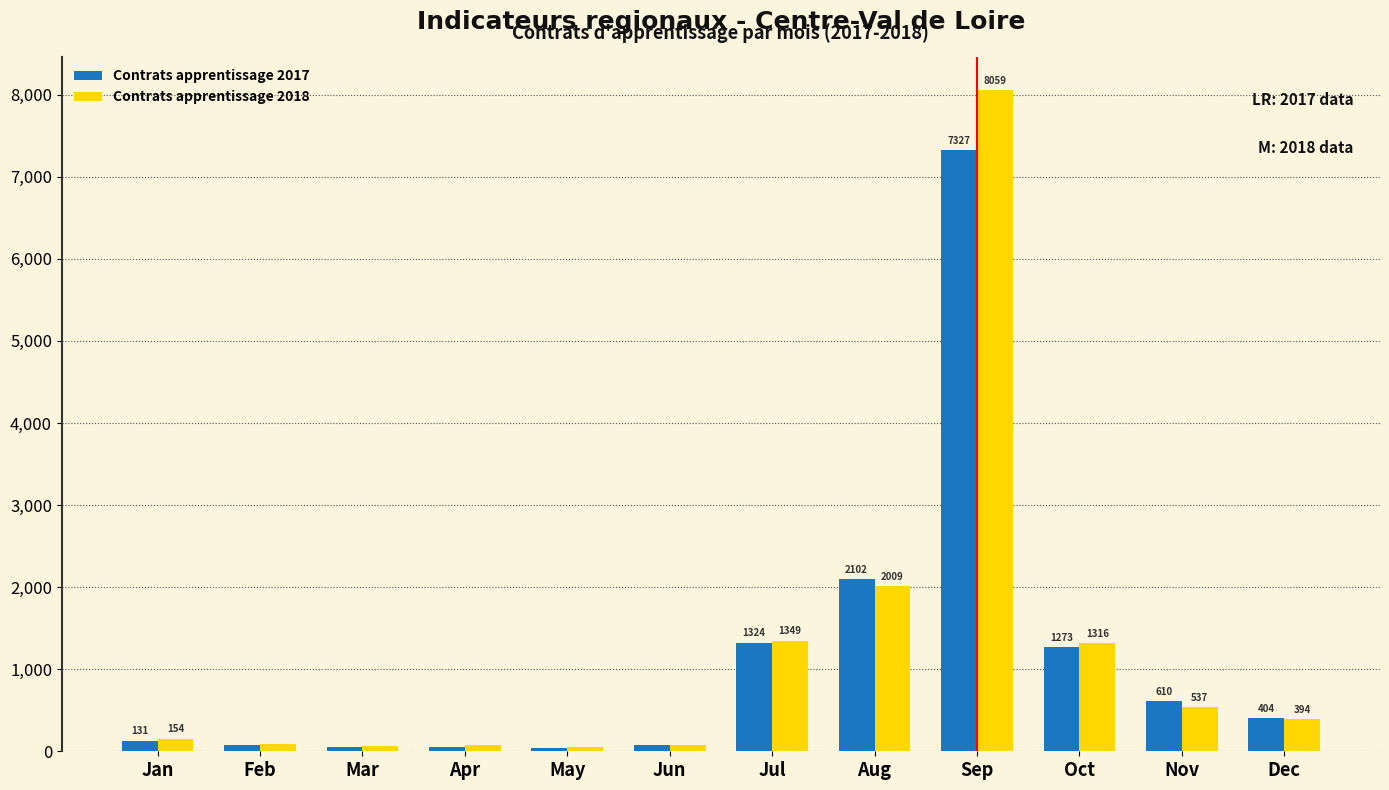

Read the Contrats apprentissage 2017 value at Jul, to the nearest 50.

1300